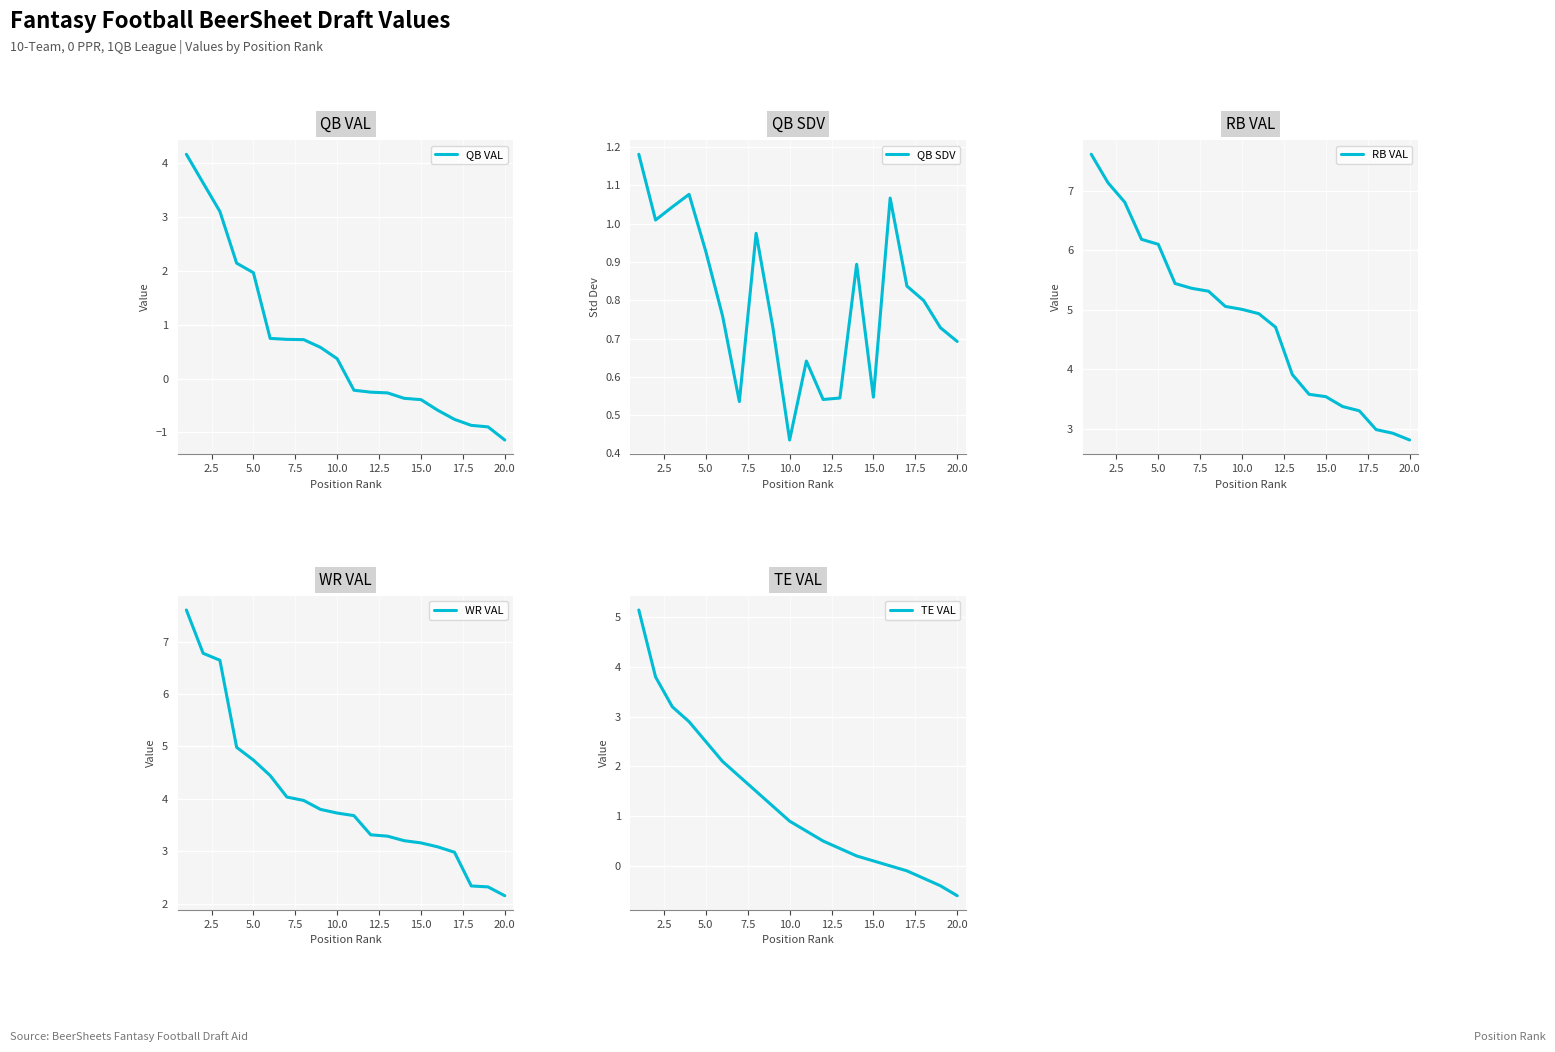

Reading left to right, transcribe all the data shown in this chart.

QB VAL: 4.2	3.6	3.1	2.1	2.0	0.7	0.7	0.7	0.6	0.4	-0.2	-0.3	-0.3	-0.4	-0.4	-0.6	-0.8	-0.9	-0.9	-1.1
QB SDV: 1.2	1.0	1.0	1.1	0.9	0.8	0.5	1.0	0.7	0.4	0.6	0.5	0.5	0.9	0.5	1.1	0.8	0.8	0.7	0.7
RB VAL: 7.6	7.1	6.8	6.2	6.1	5.4	5.4	5.3	5.1	5.0	4.9	4.7	3.9	3.6	3.5	3.4	3.3	3.0	2.9	2.8
WR VAL: 7.6	6.8	6.6	5.0	4.7	4.4	4.0	4.0	3.8	3.7	3.7	3.3	3.3	3.2	3.2	3.1	3.0	2.3	2.3	2.2
TE VAL: 5.1	3.8	3.2	2.9	2.5	2.1	1.8	1.5	1.2	0.9	0.7	0.5	0.3	0.2	0.1	0.0	-0.1	-0.2	-0.4	-0.6